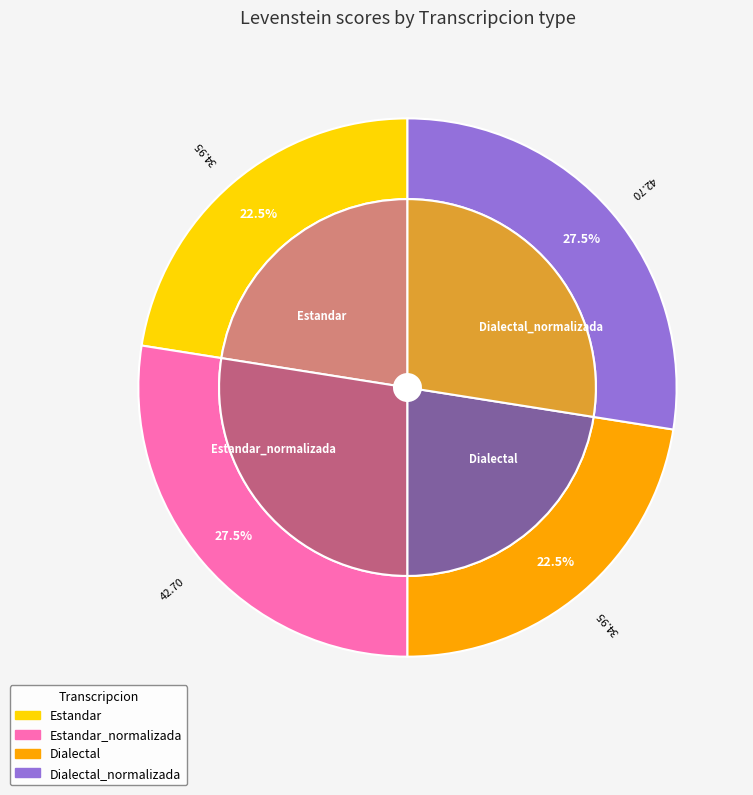

Which category has the biggest portion of the pie?

Estandar_normalizada